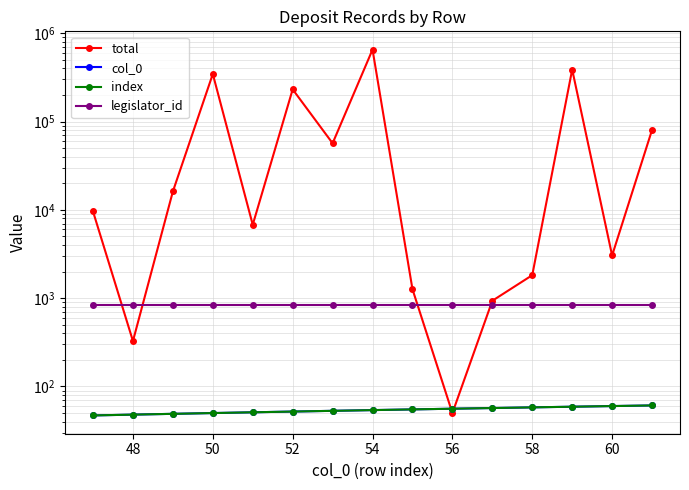

Reading left to right, transcribe all the data shown in this chart.

total: 9603	327	16168	346035	6785	231736	56812	653370	1264	50	935	1822	388230	3046	80517
col_0: 47	48	49	50	51	52	53	54	55	56	57	58	59	60	61
index: 47	48	49	50	51	52	53	54	55	56	57	58	59	60	61
legislator_id: 833	833	833	833	833	833	833	833	833	833	833	833	833	833	833